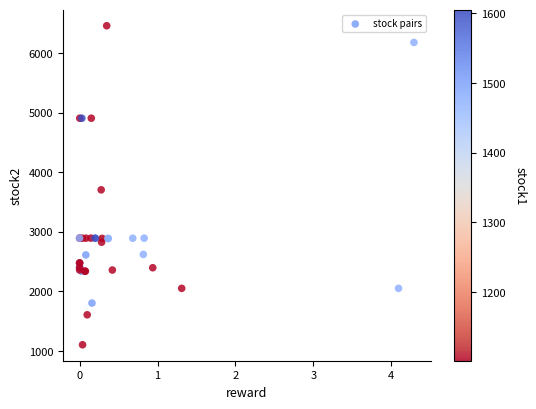

What Y value in the scatter plot is closest to 3779?

3702